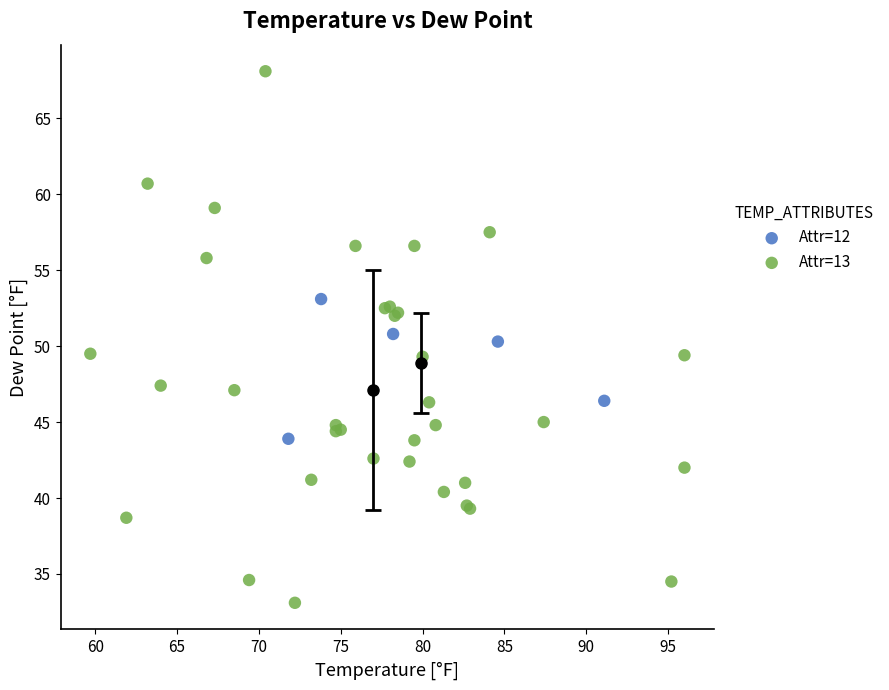

Which series reaches the minimum Y coordinate?

Attr=13